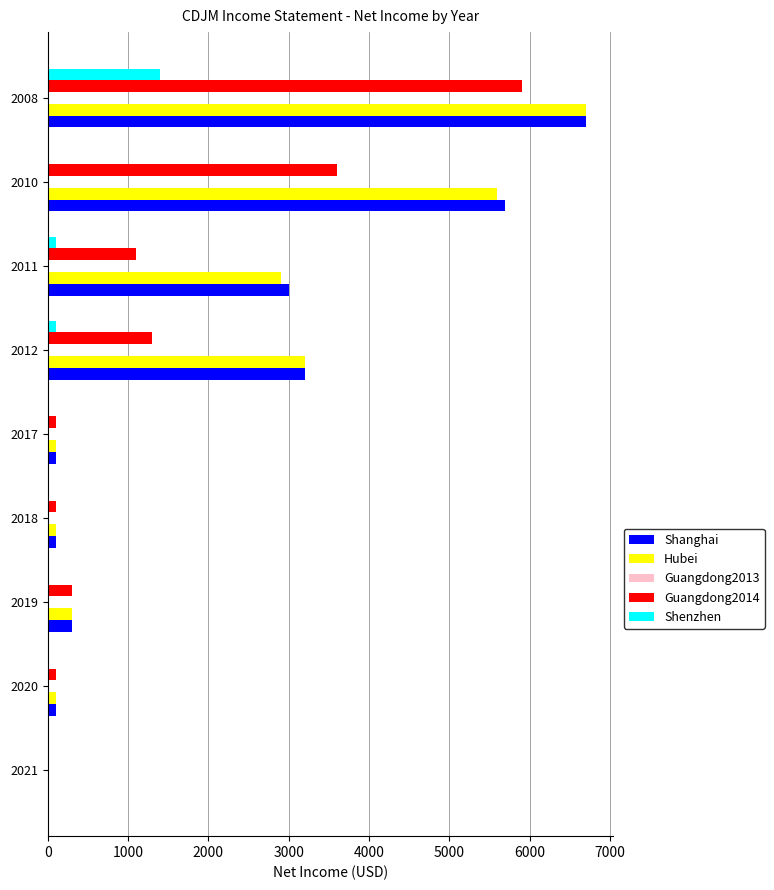

Which category has the highest value in the Guangdong2014 series?

2008